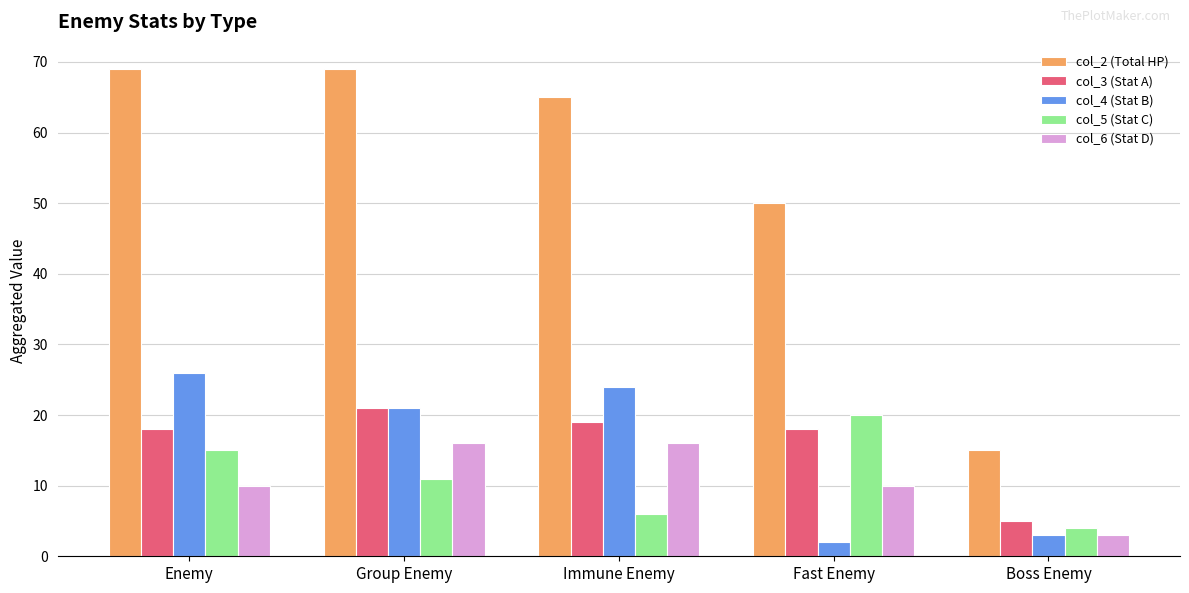

Which series changed the most between Enemy and Boss Enemy?

col_2 (Total HP)